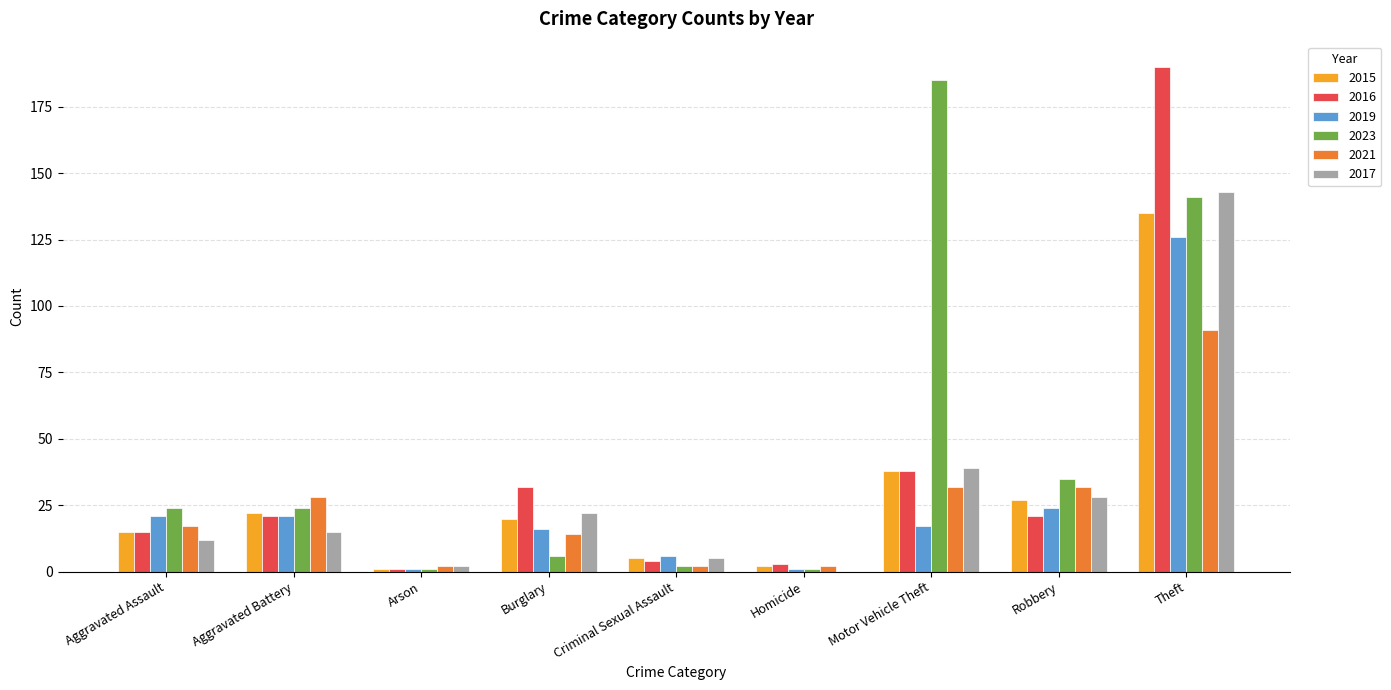

The 2017 series shows 33 at Burglary. True or false?

False